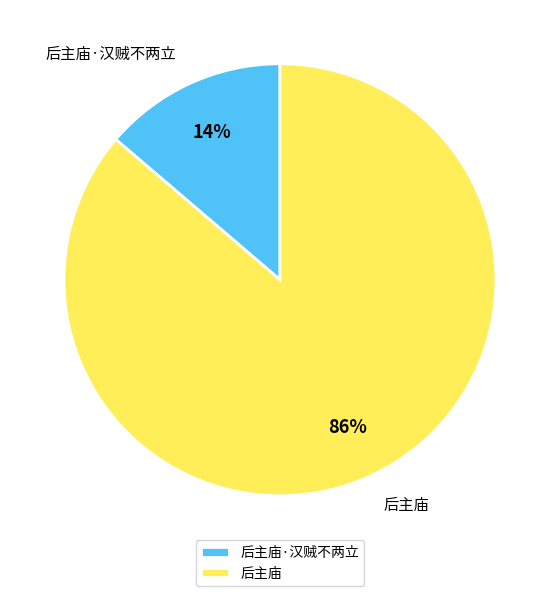

Is there any slice that represents more than half of the pie?

Yes